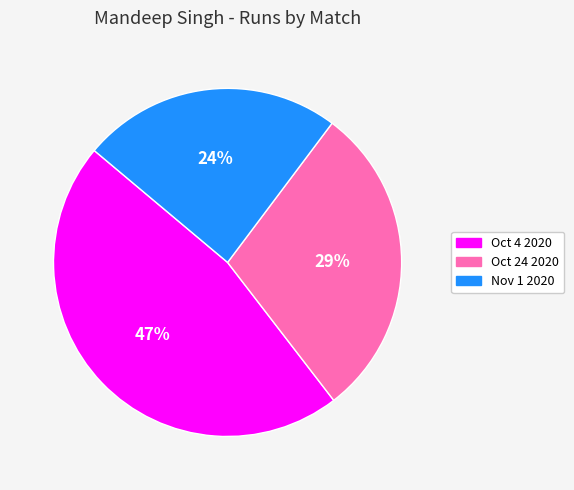

Count the number of slices in the pie.

3